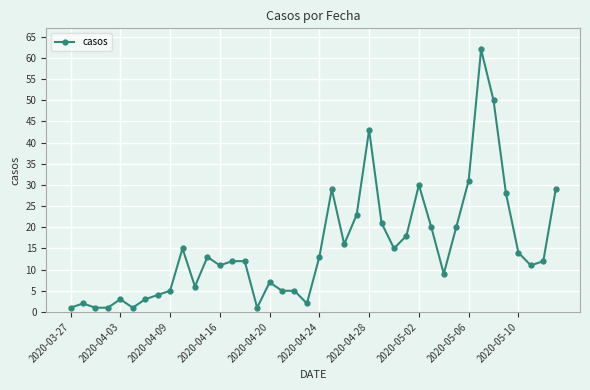

True or false: there are more than 0 points higher than both neighbors.

True